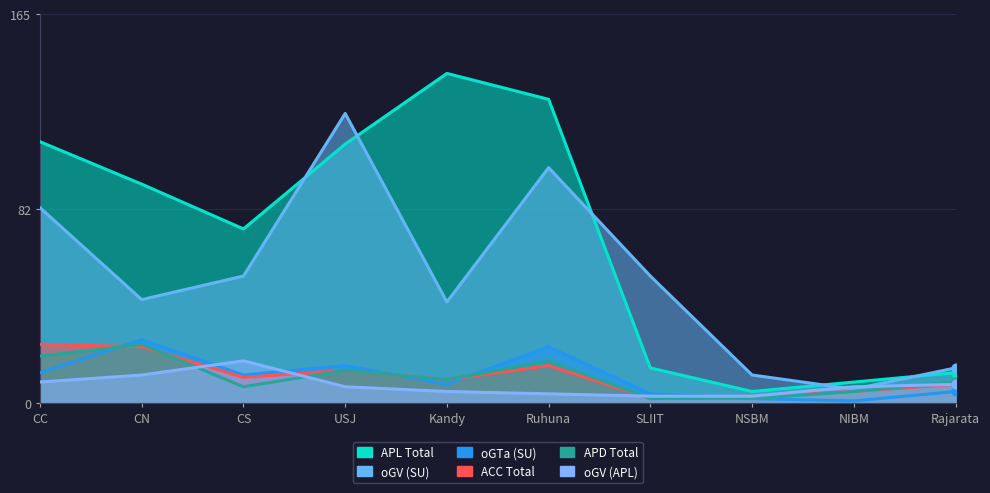

What is the total value across all series at NSBM?

27